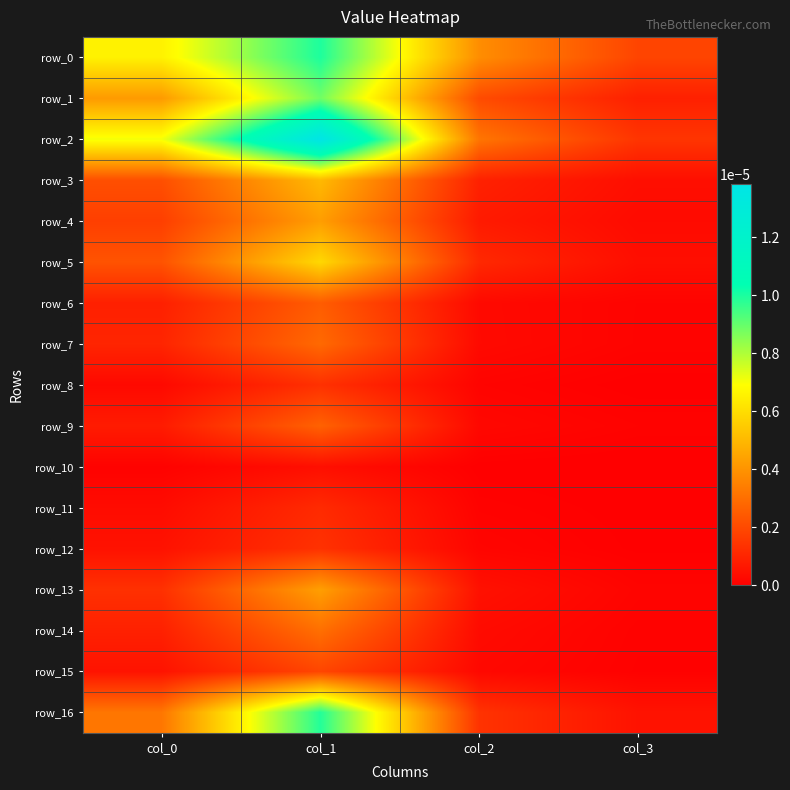

The row_6 series shows 0.0 at col_3. True or false?

False